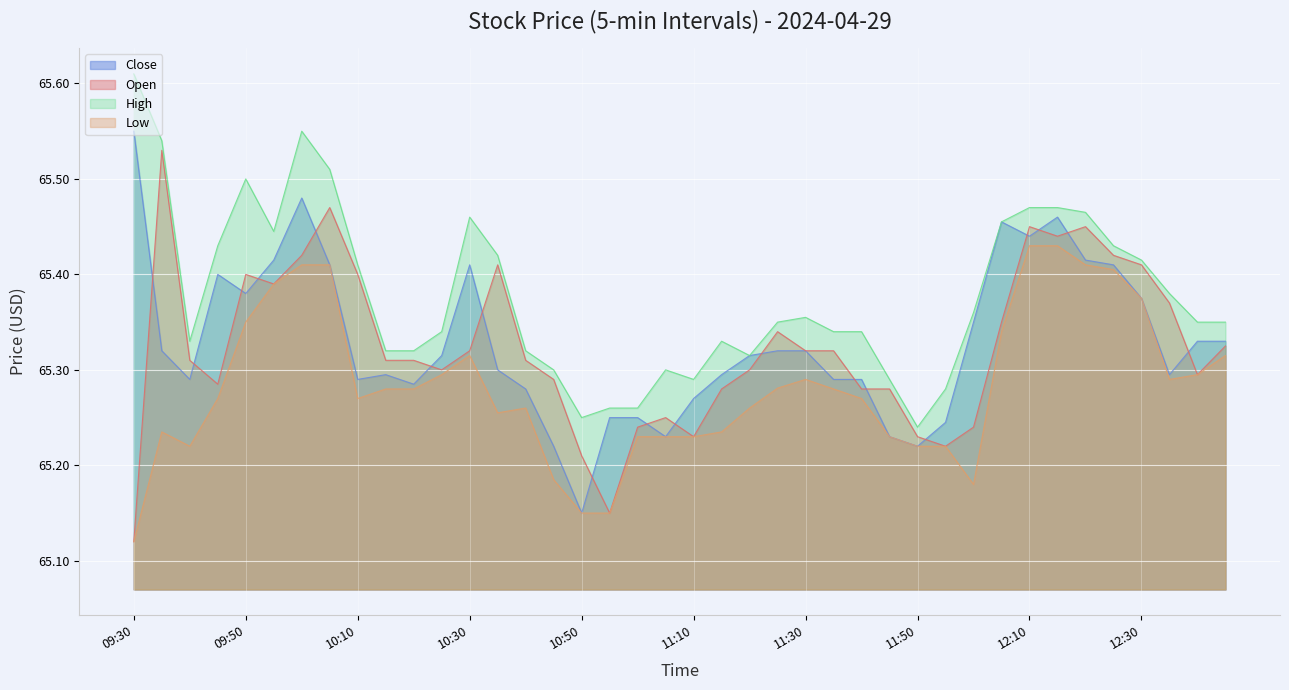

At which label does Open reach its peak?

09:35